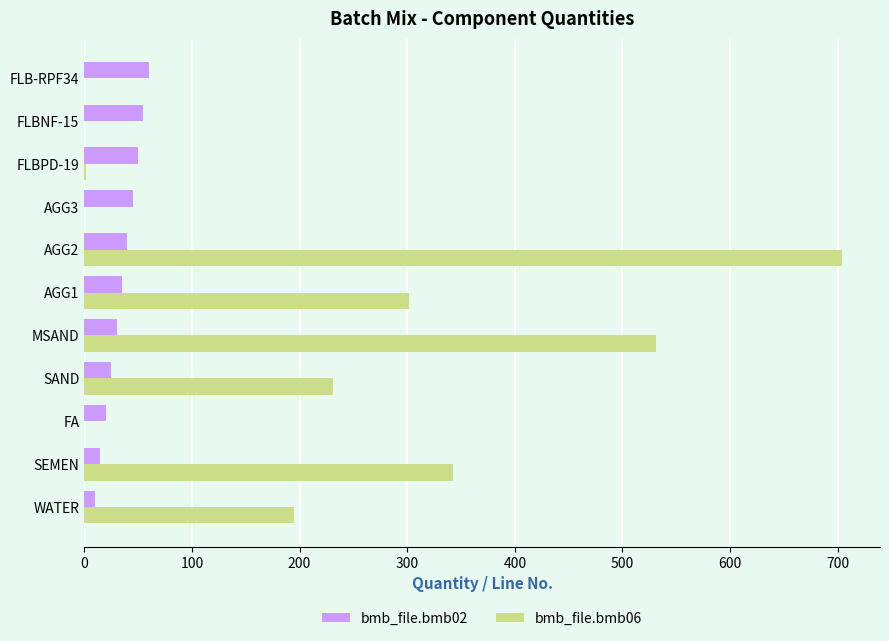

Which category has the highest value across all series?

AGG2